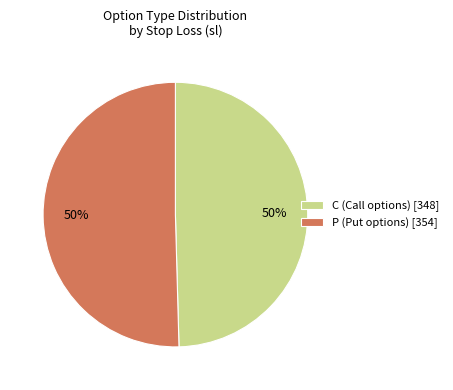

To the nearest percent, what percentage of the pie is P (Put options) [354]?

50%